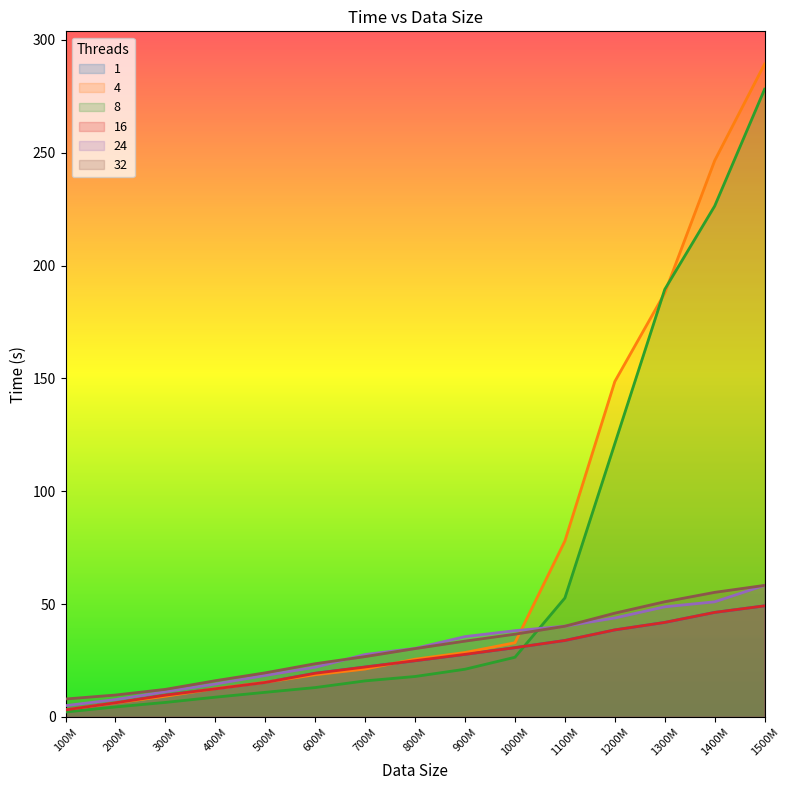

Reading left to right, list all the values displayed in this chart.

1: 100000000=3.1	200000000=6.2	300000000=9.6	400000000=12.4	500000000=15.3	600000000=19.3	700000000=22.1	800000000=24.9	900000000=27.7	1000000000=30.7	1100000000=33.8	1200000000=38.5	1300000000=41.9	1400000000=46.3	1500000000=49.2
4: 100000000=3.1	200000000=6.2	300000000=9.1	400000000=12.5	500000000=15.3	600000000=18.7	700000000=21.2	800000000=25.6	900000000=28.5	1000000000=32.8	1100000000=77.9	1200000000=148.6	1300000000=187.8	1400000000=246.5	1500000000=289.3
8: 100000000=2.1	200000000=4.4	300000000=6.4	400000000=8.7	500000000=10.9	600000000=13.0	700000000=15.9	800000000=17.9	900000000=21.1	1000000000=26.4	1100000000=52.7	1200000000=121.1	1300000000=189.4	1400000000=226.4	1500000000=278.1
16: 100000000=3.1	200000000=6.2	300000000=9.6	400000000=12.4	500000000=15.3	600000000=19.3	700000000=22.1	800000000=24.9	900000000=27.7	1000000000=30.7	1100000000=33.8	1200000000=38.5	1300000000=41.9	1400000000=46.3	1500000000=49.2
24: 100000000=5.0	200000000=7.7	300000000=11.1	400000000=14.6	500000000=18.4	600000000=22.0	700000000=27.6	800000000=30.3	900000000=35.6	1000000000=38.2	1100000000=40.2	1200000000=43.8	1300000000=48.8	1400000000=51.0	1500000000=58.3
32: 100000000=7.9	200000000=9.7	300000000=12.2	400000000=16.0	500000000=19.5	600000000=23.6	700000000=26.7	800000000=30.2	900000000=33.6	1000000000=36.6	1100000000=40.2	1200000000=46.0	1300000000=51.0	1400000000=55.2	1500000000=58.3